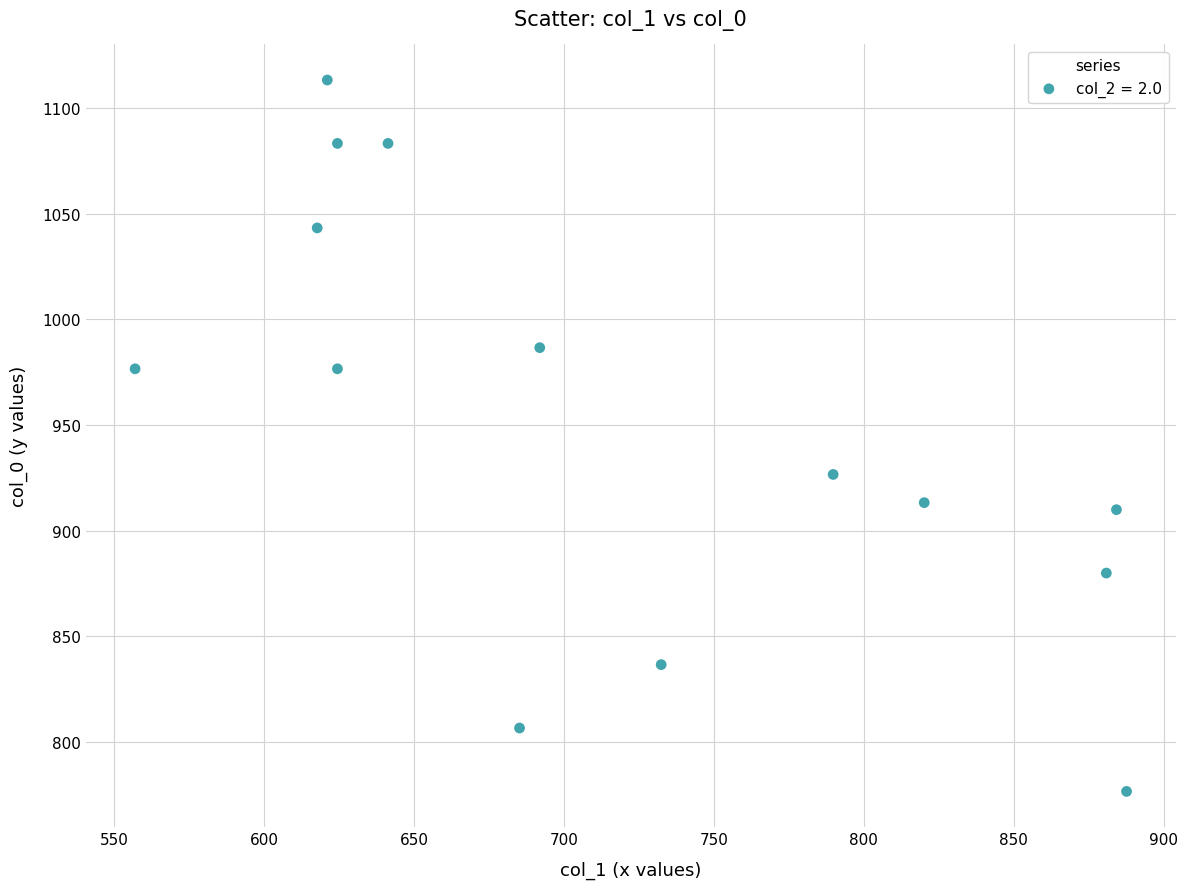

What Y value in the scatter plot is closest to 945?

926.7